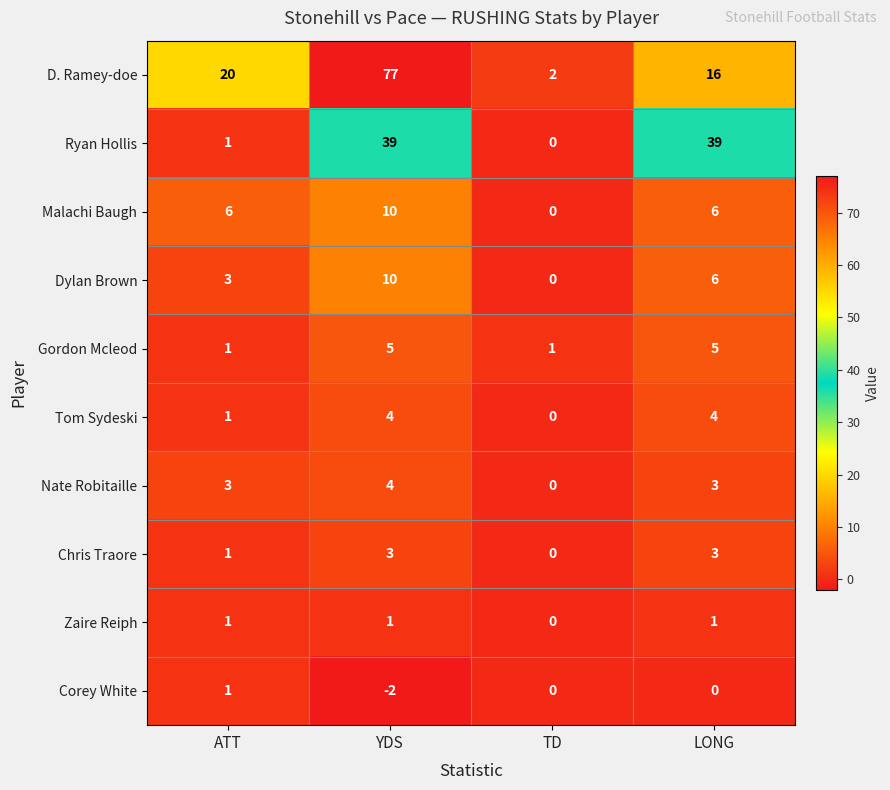

At which label does D. Ramey-doe reach its minimum?

TD